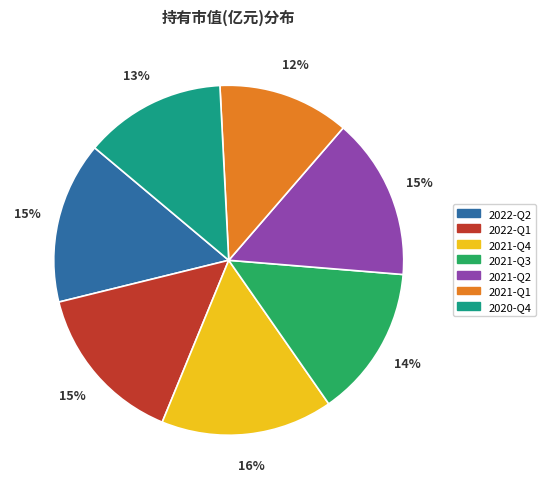

Does any single category account for the majority?

No